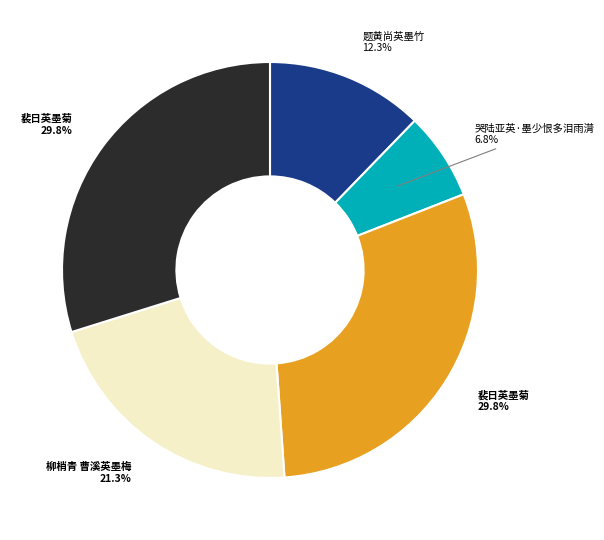

How many segments does this pie chart have?

5